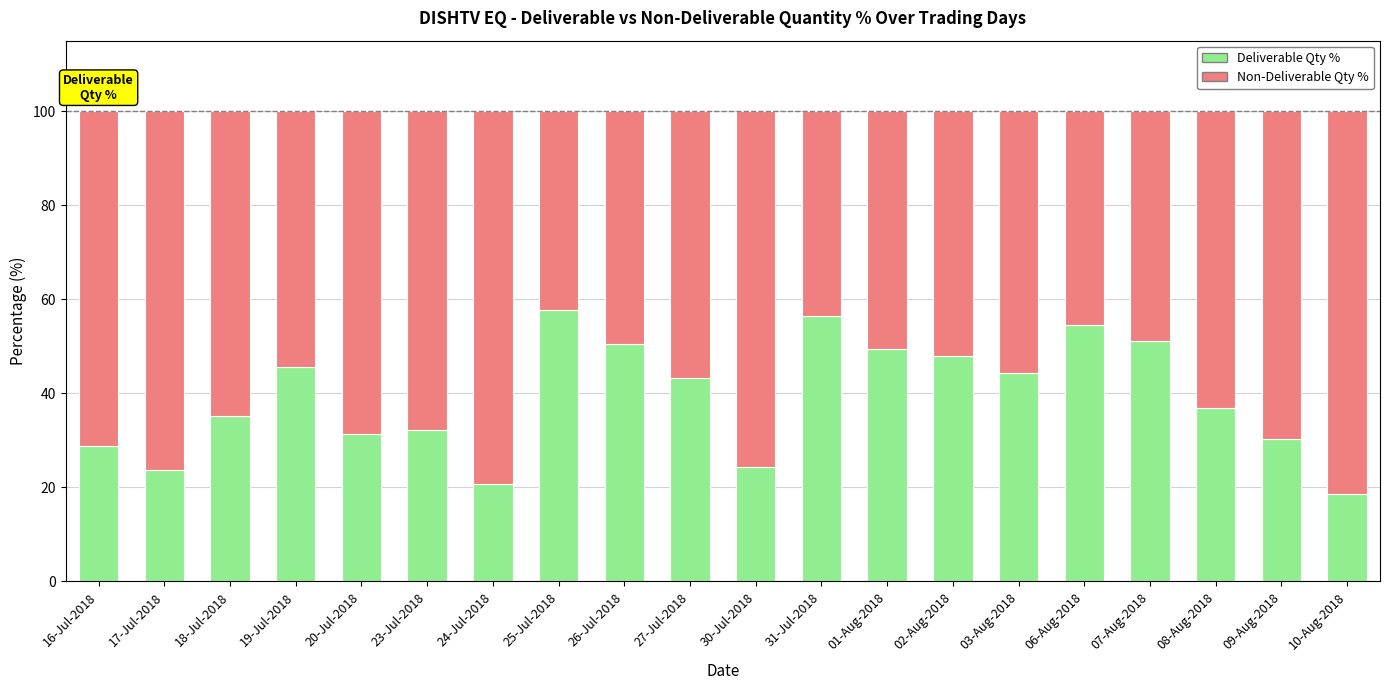

What is the difference between the maximum and minimum values in the Deliverable Qty % series?

39.0